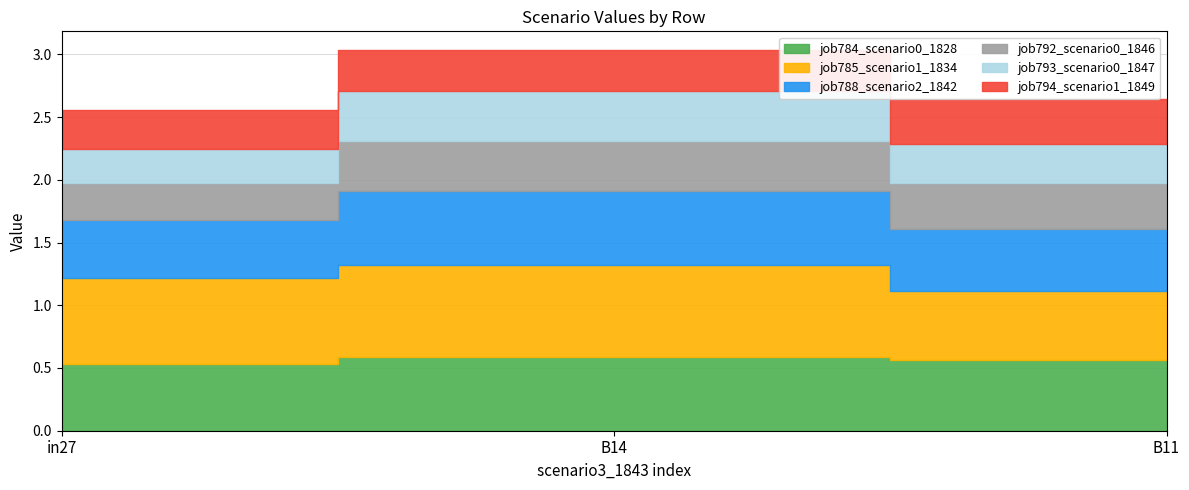

Is the value of job794_scenario1_1849 at in27 greater than the value of job793_scenario0_1847 at in27?

Yes